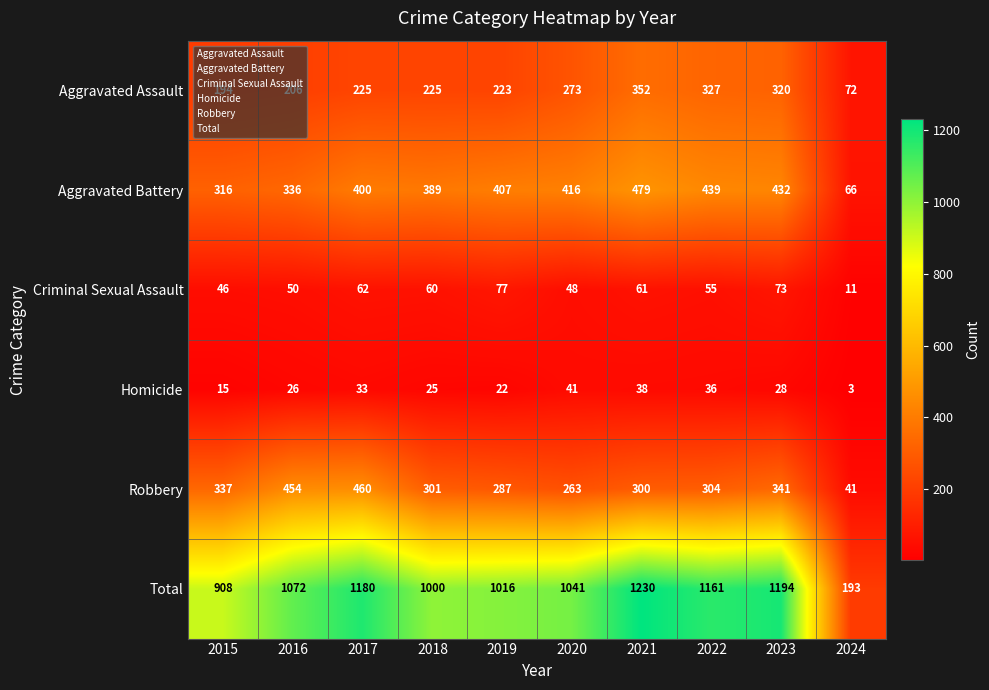

How many categories are shown in the chart?

10